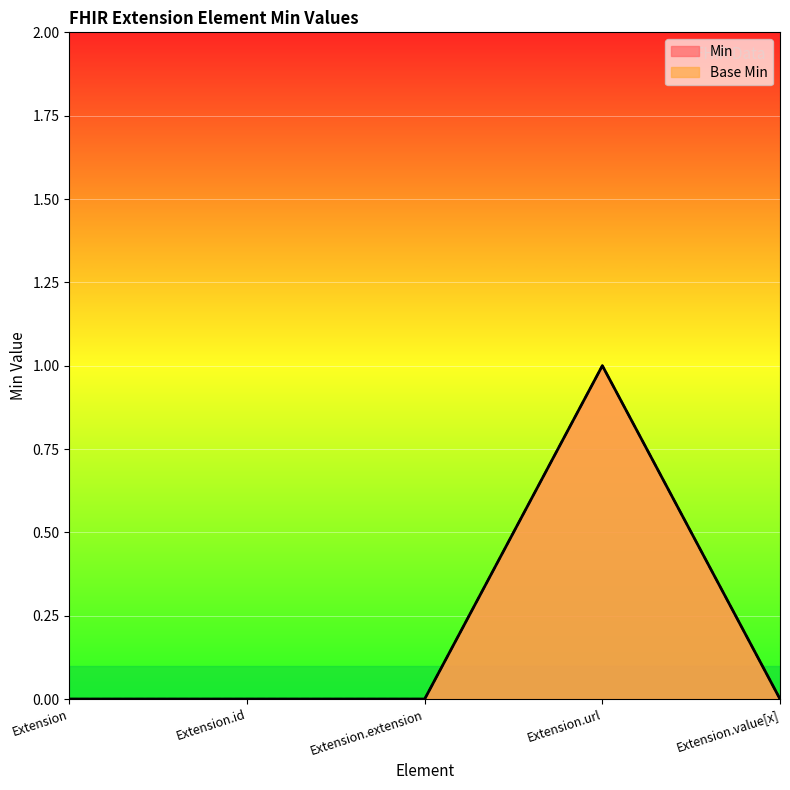

Reading right to left, what are all the values shown in this chart?

Min: 0	1	0	0	0
Base Min: 0	1	0	0	0